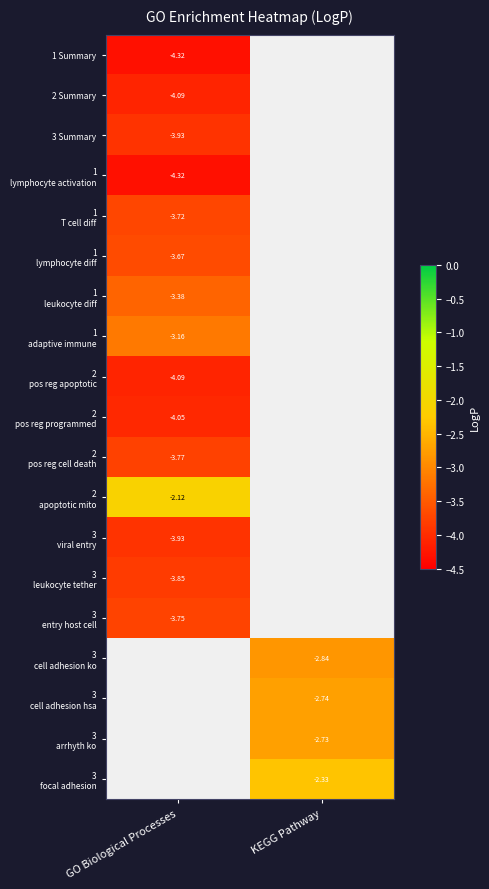

At how many categories does at least one series exceed -4?

2